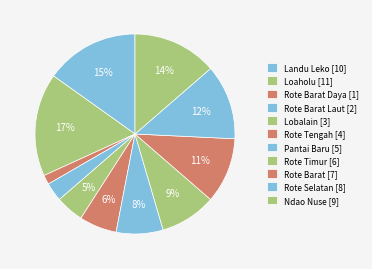

Count the number of slices in the pie.

11